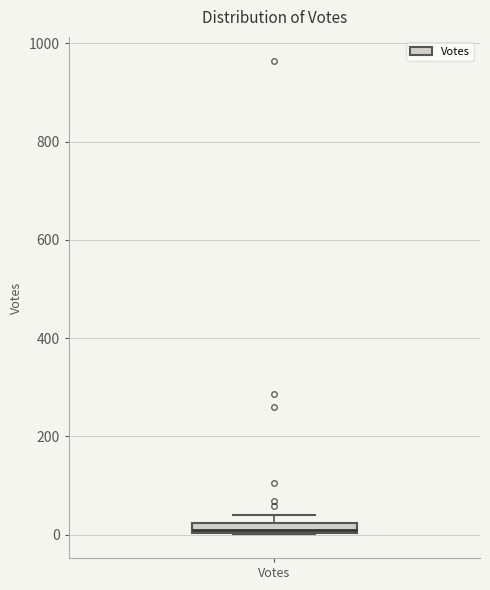

Where is the lower edge of the box for Votes on the y-axis? The values are not printed on the chart, so give them approximately, as read against the axis.

0